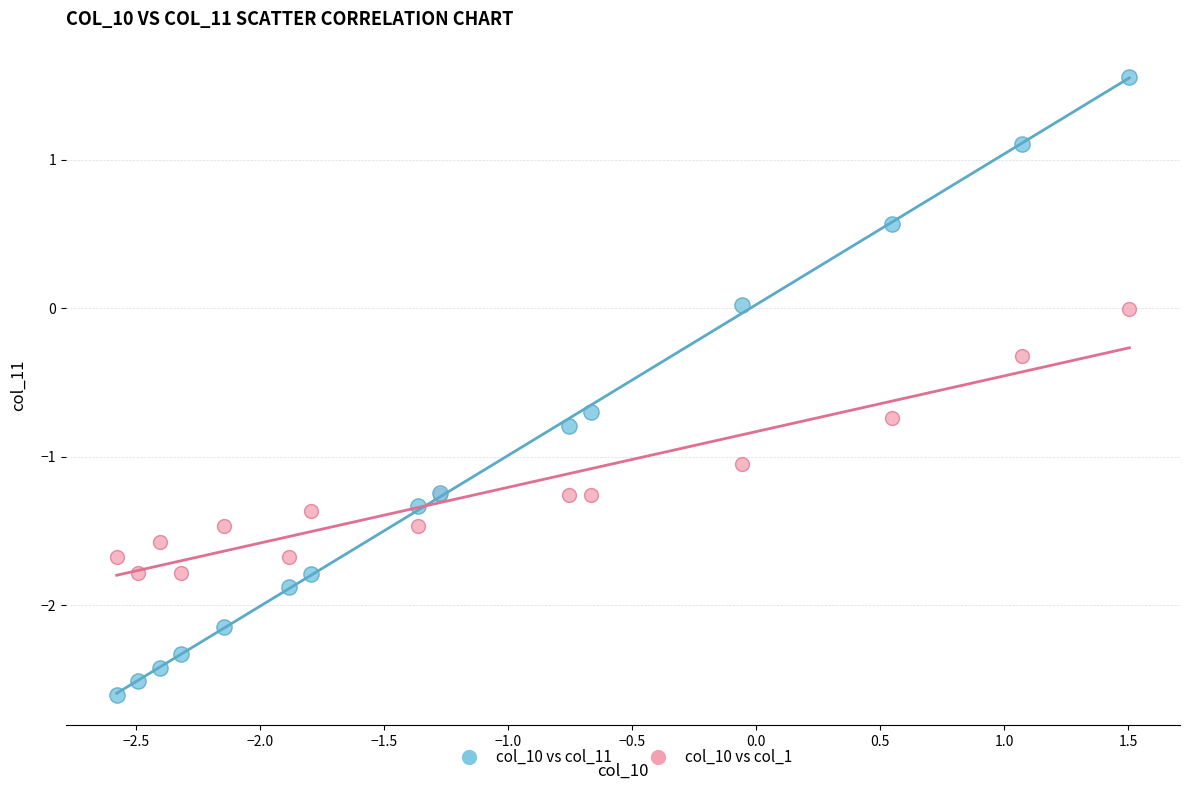

Which series reaches the minimum Y coordinate?

col_10 vs col_11